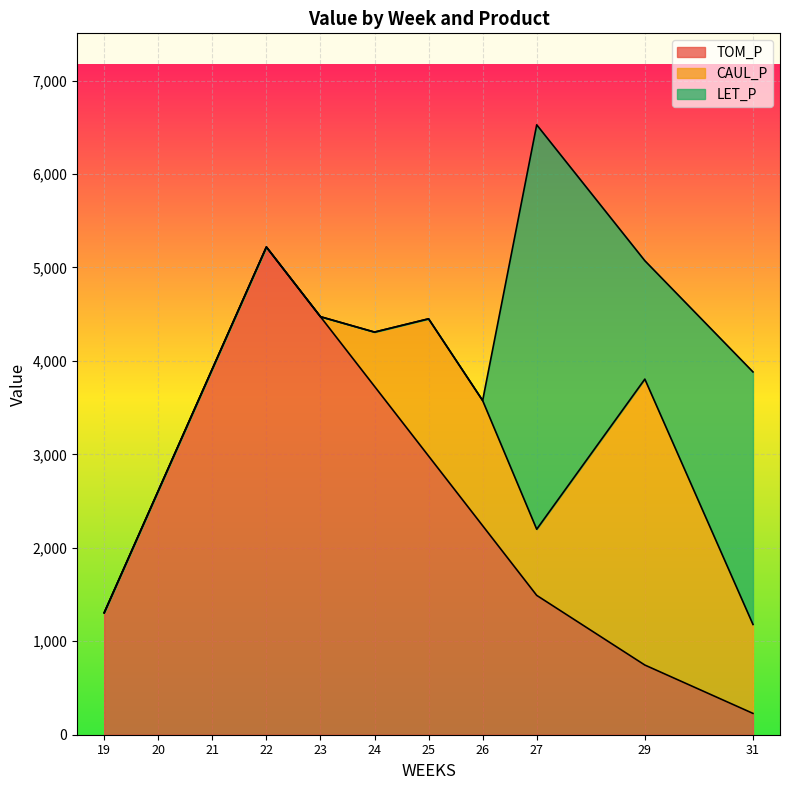

At which category is the sum across all series the highest?

27